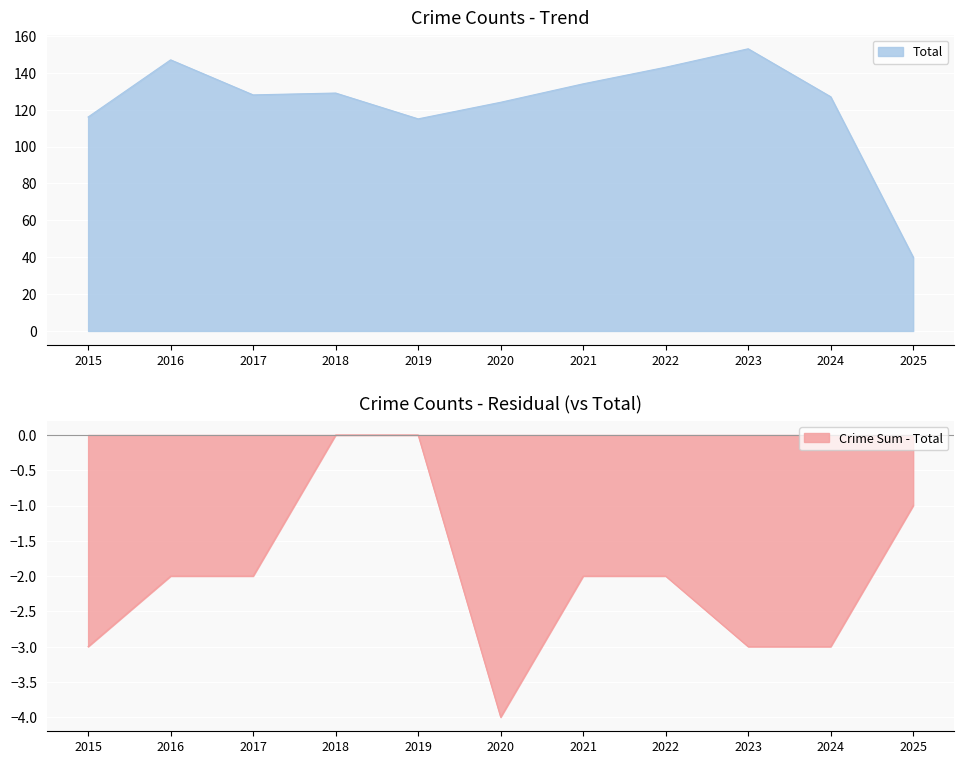

What is the minimum value for Total?

40